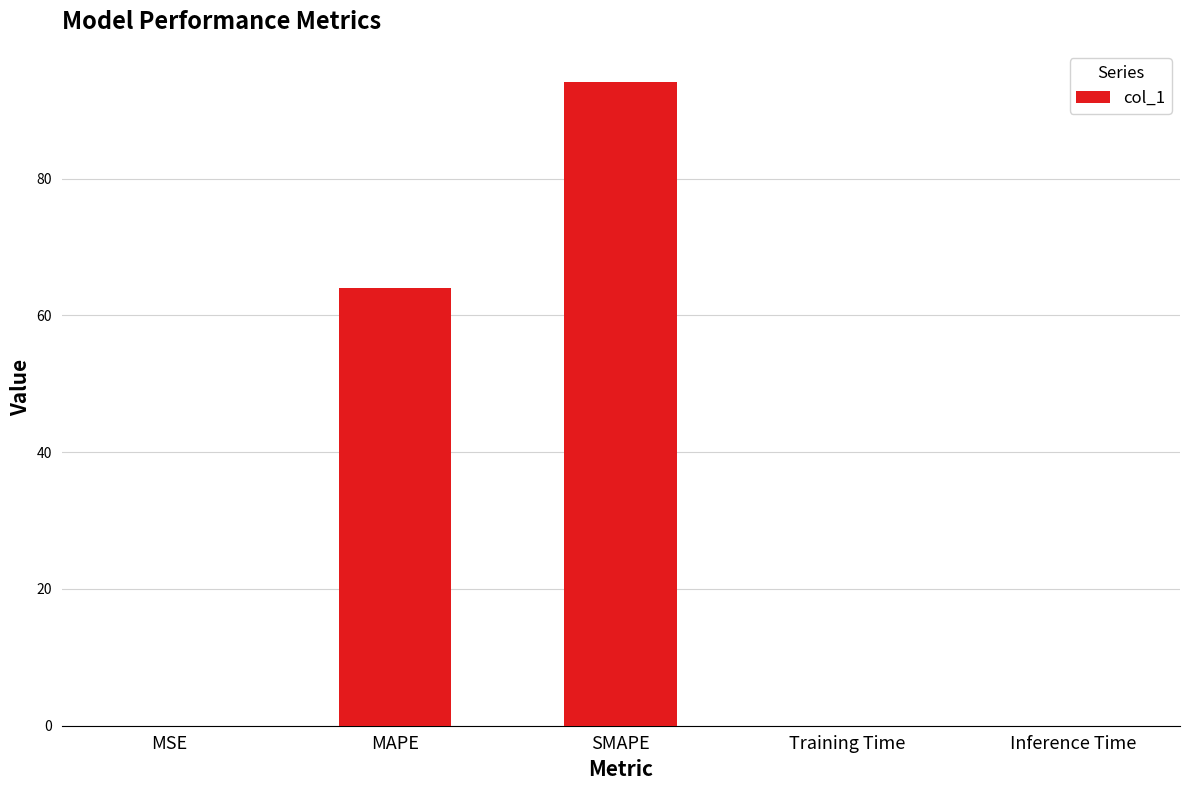

Count the number of data series in this chart.

1